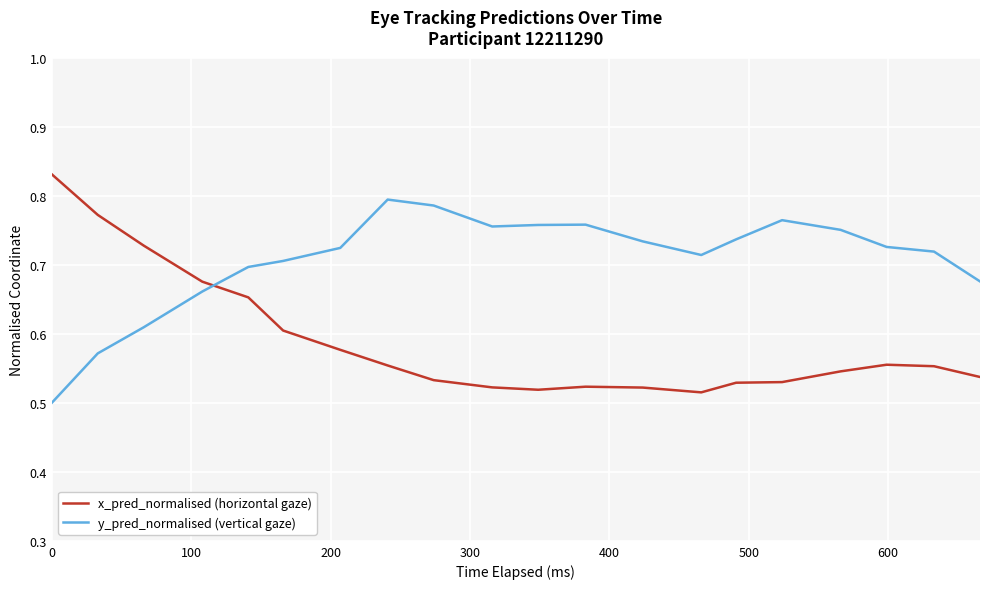

Which series has the largest total across all categories?

y_pred_normalised (vertical gaze)